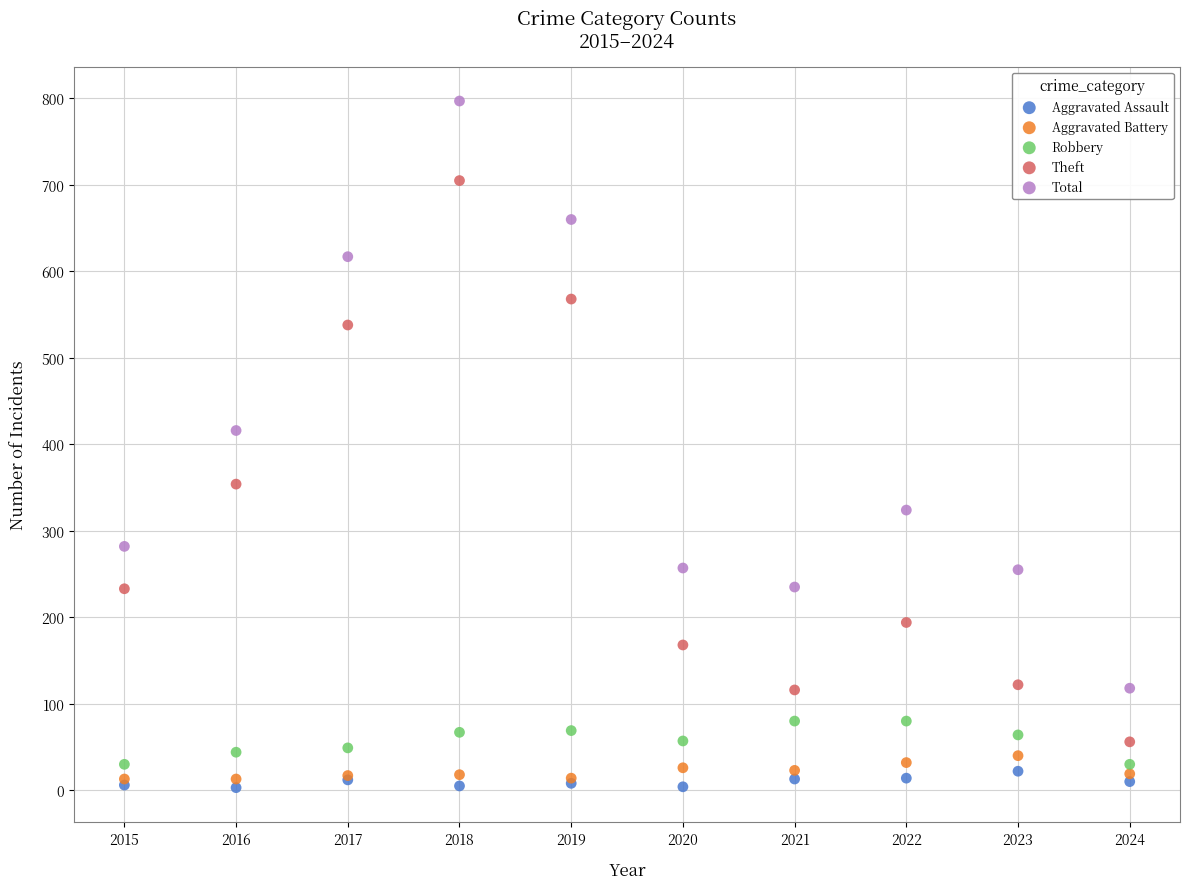

Across all series, what Y value is closest to 400?

416